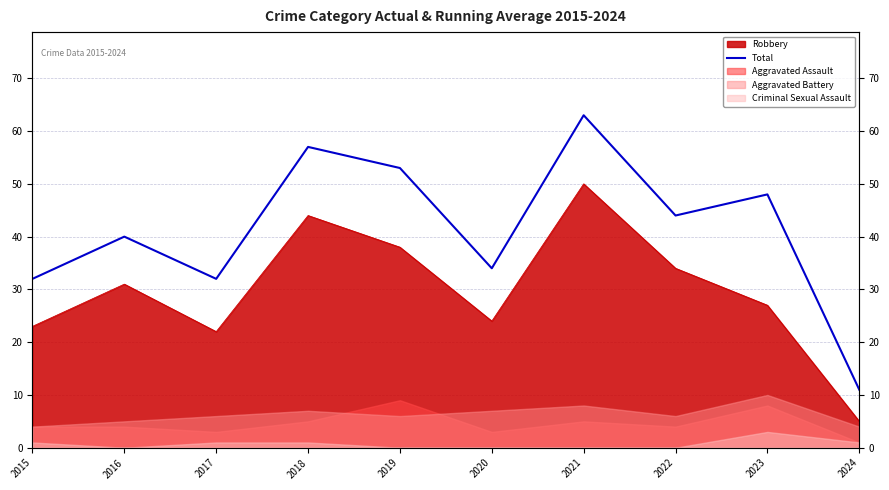

What is the ratio of the value at 2020 to the value at 2017?

1.1